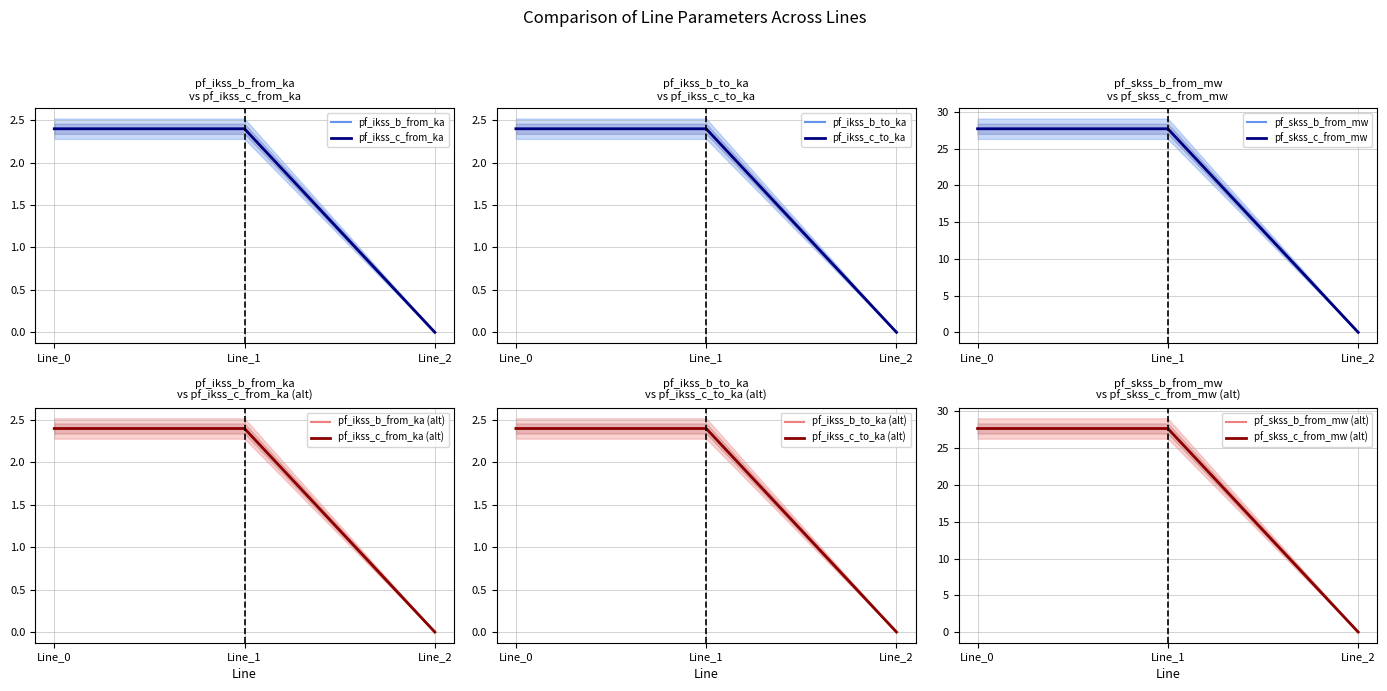

Rank the categories by pf_ikss_c_from_ka value from lowest to highest.

Line_2, Line_0, Line_1